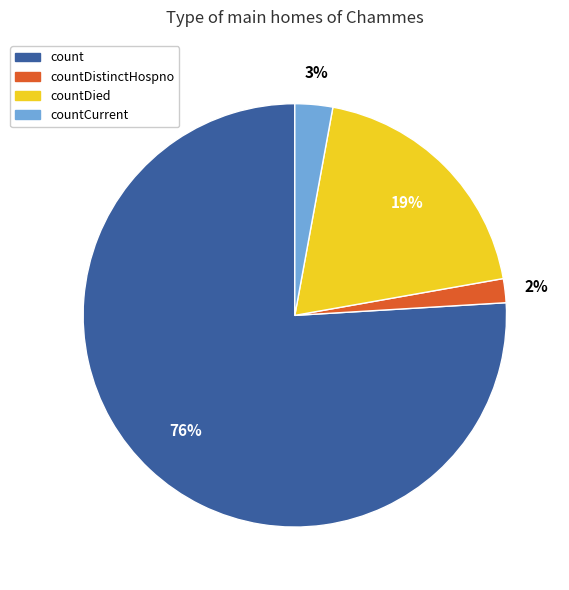

Between countDistinctHospno and countDied, which is larger?

countDied